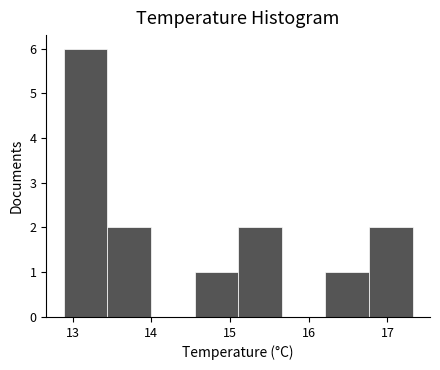

Reading left to right, list every bar in this chart as the range it spans on the x-axis followed by its height. Neither the bar edges nor the heights are printed on the chart, so give them approximately, as read against the axes.

12.9 to 13.4: 6
13.4 to 14.0: 2
14.0 to 14.5: 0
14.5 to 15.1: 1
15.1 to 15.7: 2
15.7 to 16.2: 0
16.2 to 16.8: 1
16.8 to 17.3: 2